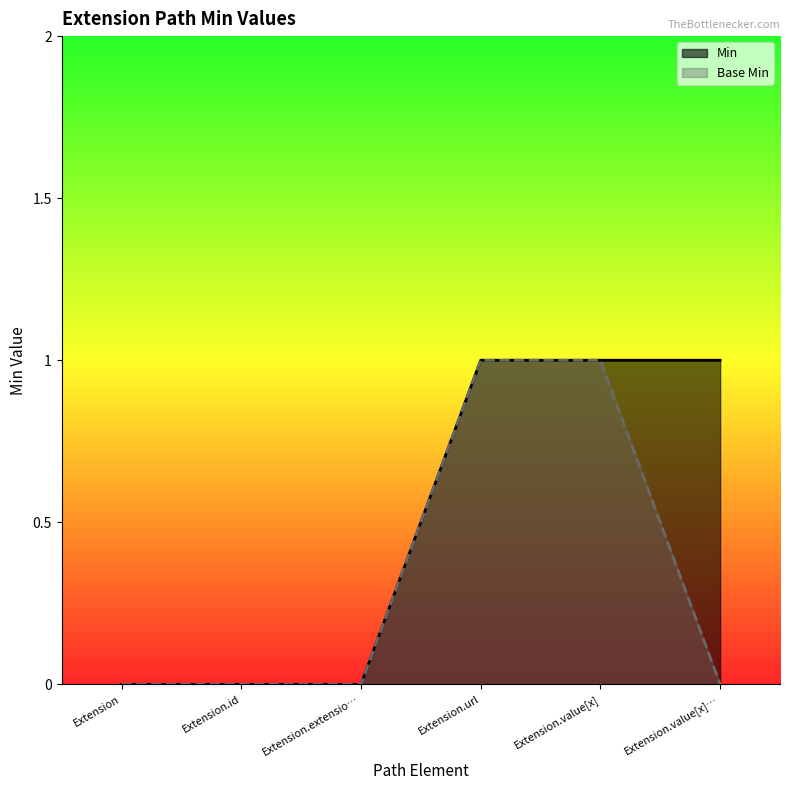

True or false: Min and Base Min intersect in this chart.

False